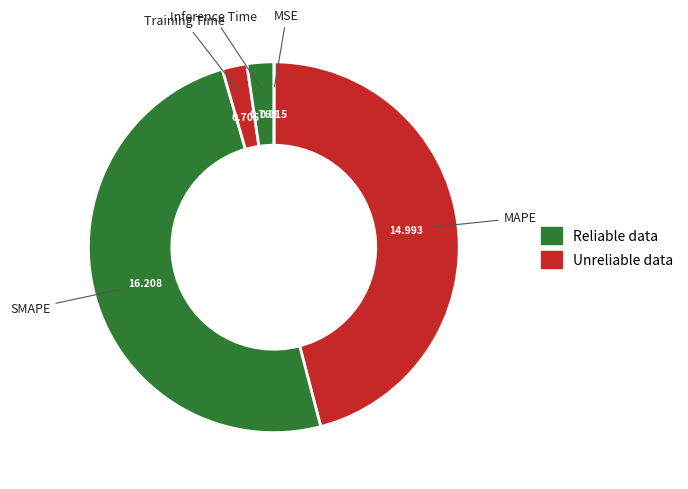

Which category has the biggest portion of the pie?

SMAPE